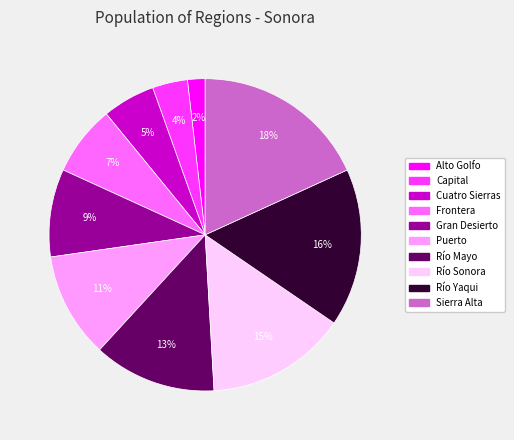

To the nearest percent, what is the difference between the Puerto and Gran Desierto slice percentages?

2%